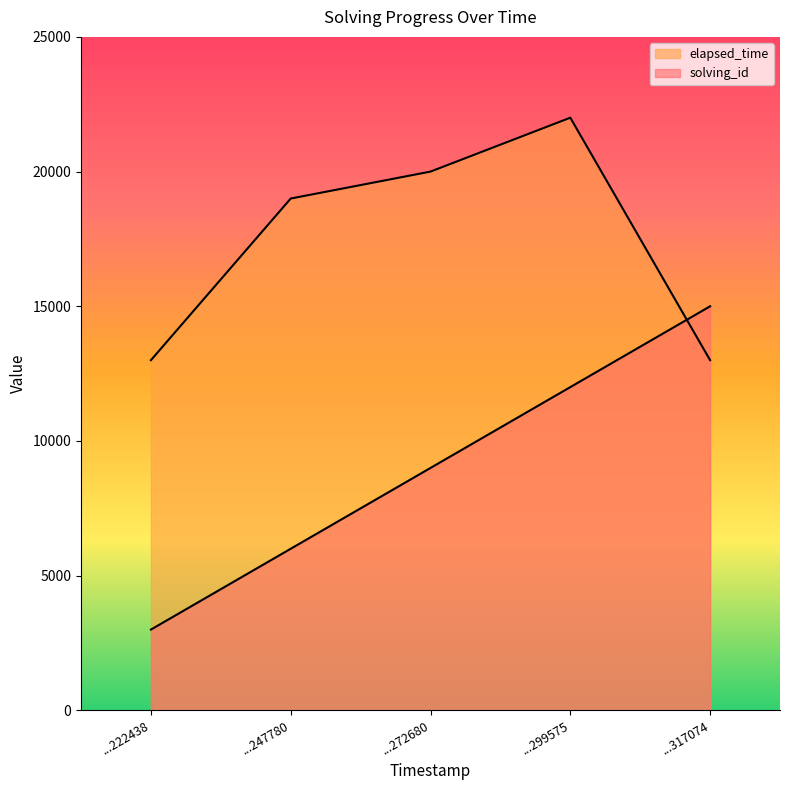

Does the chart display data point markers on the line(s)?

No